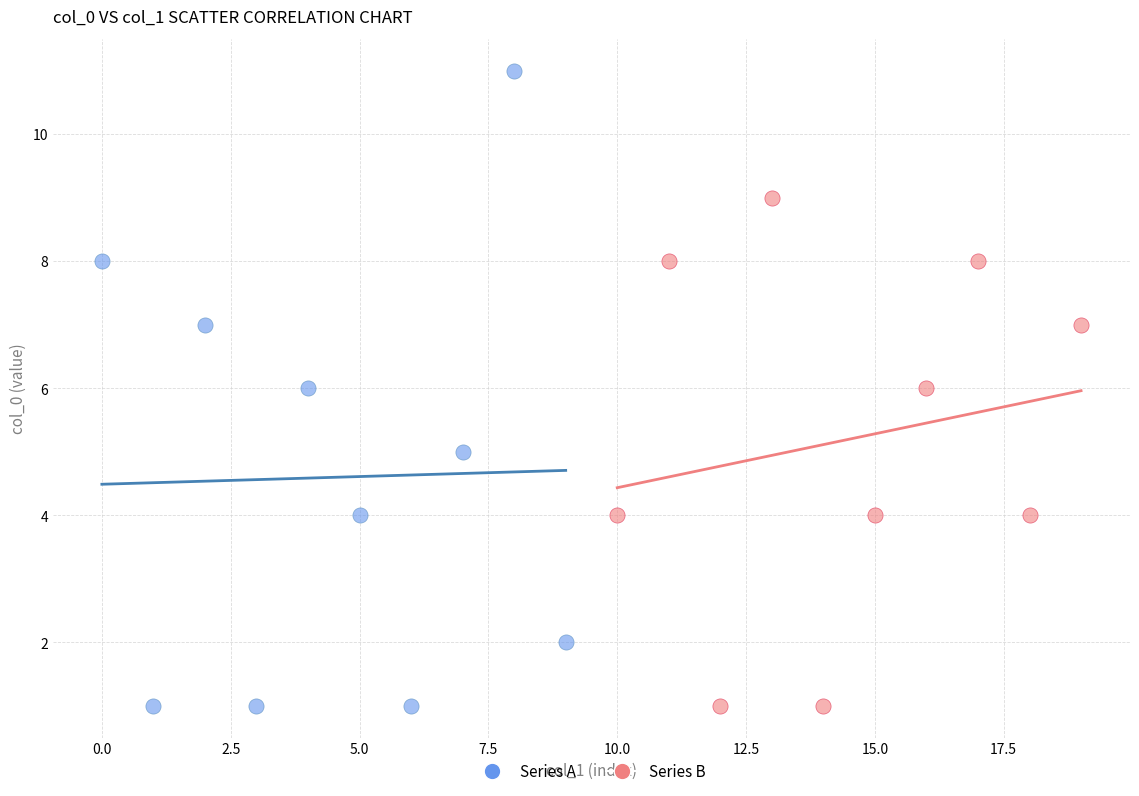

Which series contains the highest Y value?

Series A